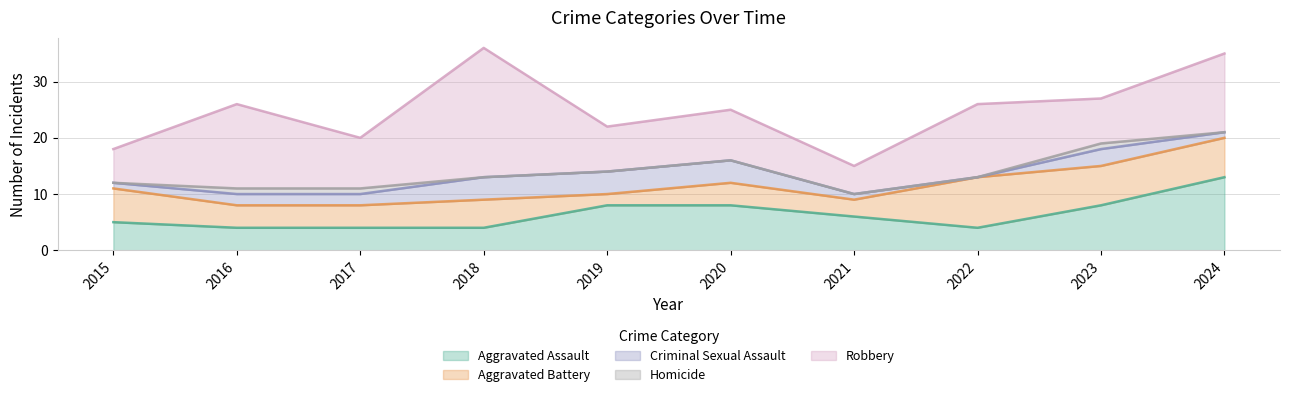

Reading left to right, extract all data points from this chart.

Aggravated Assault: 5	4	4	4	8	8	6	4	8	13
Aggravated Battery: 6	4	4	5	2	4	3	9	7	7
Criminal Sexual Assault: 1	2	2	4	4	4	1	0	3	1
Homicide: 0	1	1	0	0	0	0	0	1	0
Robbery: 6	15	9	23	8	9	5	13	8	14